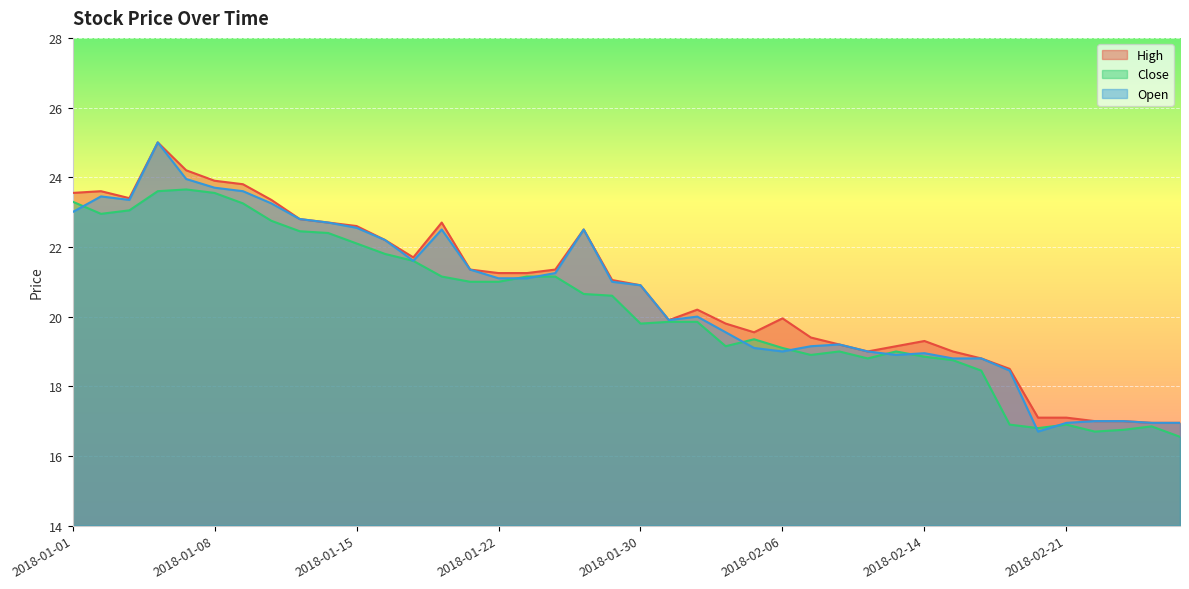

The value of Open at 2018-01-03 is 5.5. True or false?

False